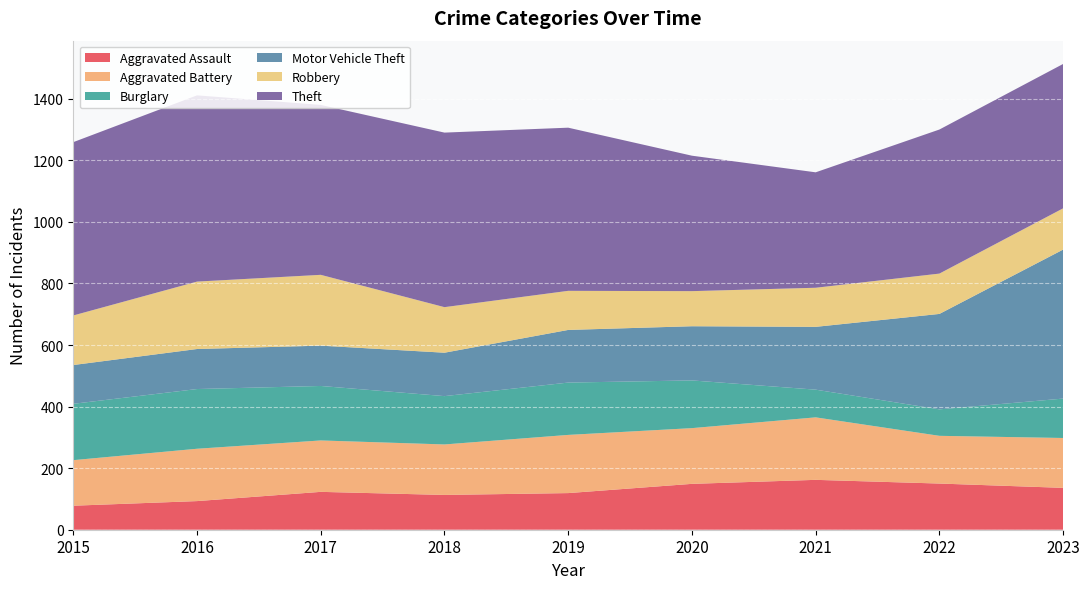

Reading left to right, what are all the values shown in this chart?

Aggravated Assault: 2015=78	2016=93	2017=123	2018=113	2019=119	2020=149	2021=162	2022=150	2023=136
Aggravated Battery: 2015=148	2016=170	2017=167	2018=164	2019=189	2020=181	2021=203	2022=155	2023=162
Burglary: 2015=183	2016=194	2017=177	2018=157	2019=170	2020=155	2021=90	2022=86	2023=128
Motor Vehicle Theft: 2015=126	2016=130	2017=131	2018=141	2019=171	2020=176	2021=204	2022=310	2023=484
Robbery: 2015=161	2016=219	2017=230	2018=148	2019=127	2020=114	2021=127	2022=131	2023=134
Theft: 2015=563	2016=605	2017=552	2018=567	2019=530	2020=440	2021=375	2022=468	2023=469